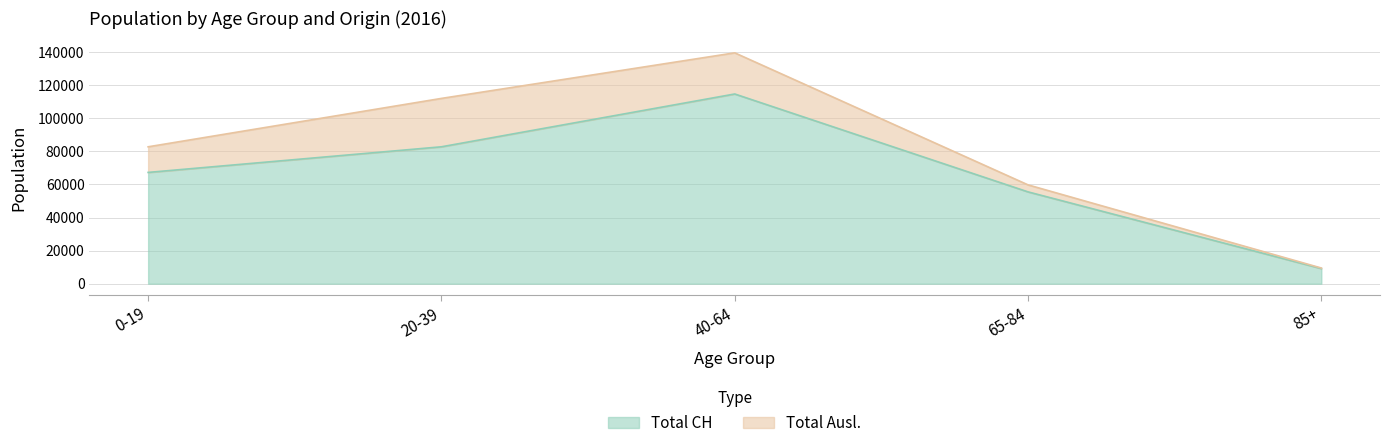

What is the label of the 1st point from the right?

85+